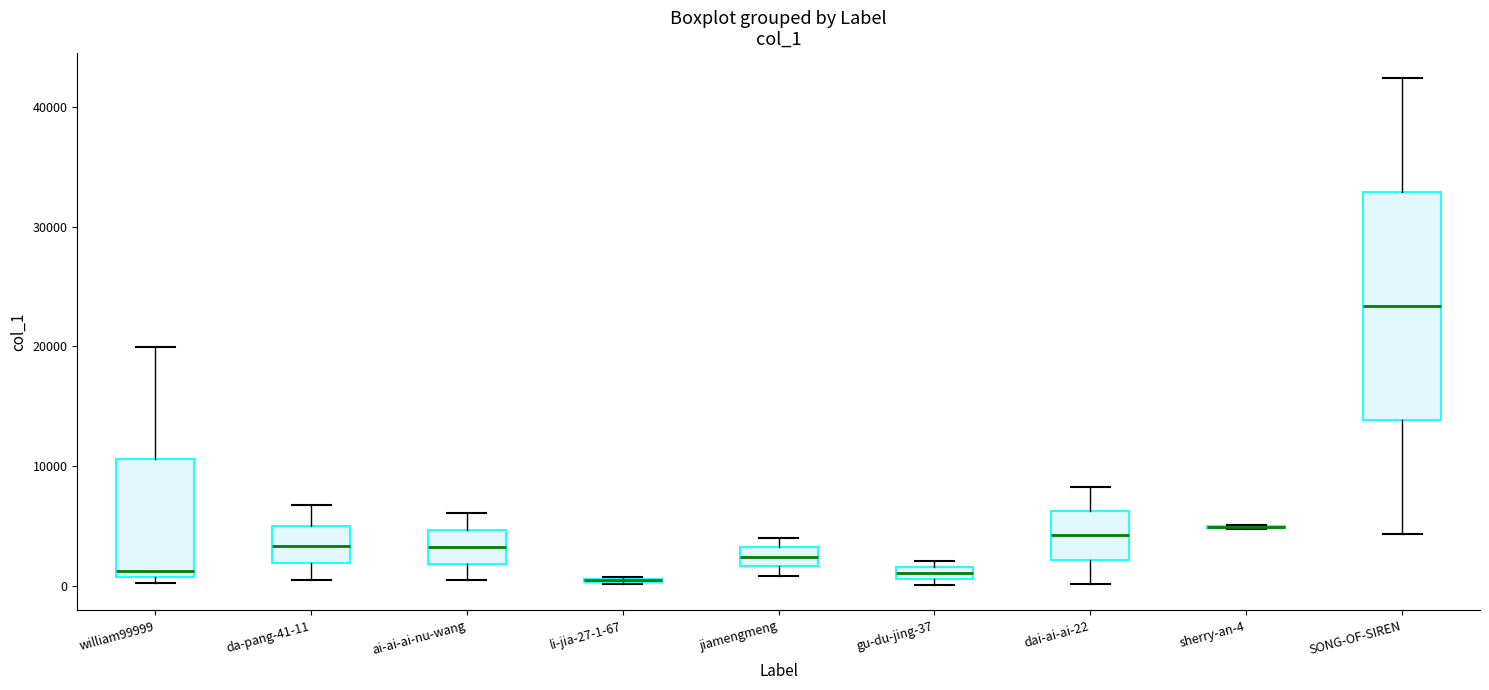

Which box is the tallest, from its lower edge to its upper edge?

SONG-OF-SIREN